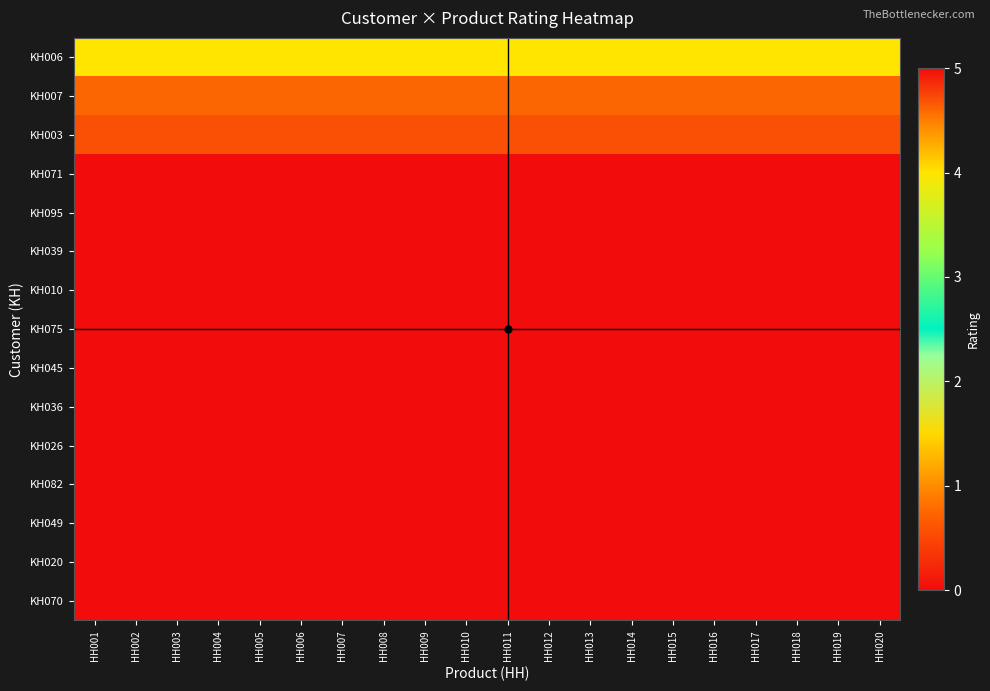

Which has a higher value, HH010 or HH016?

HH010